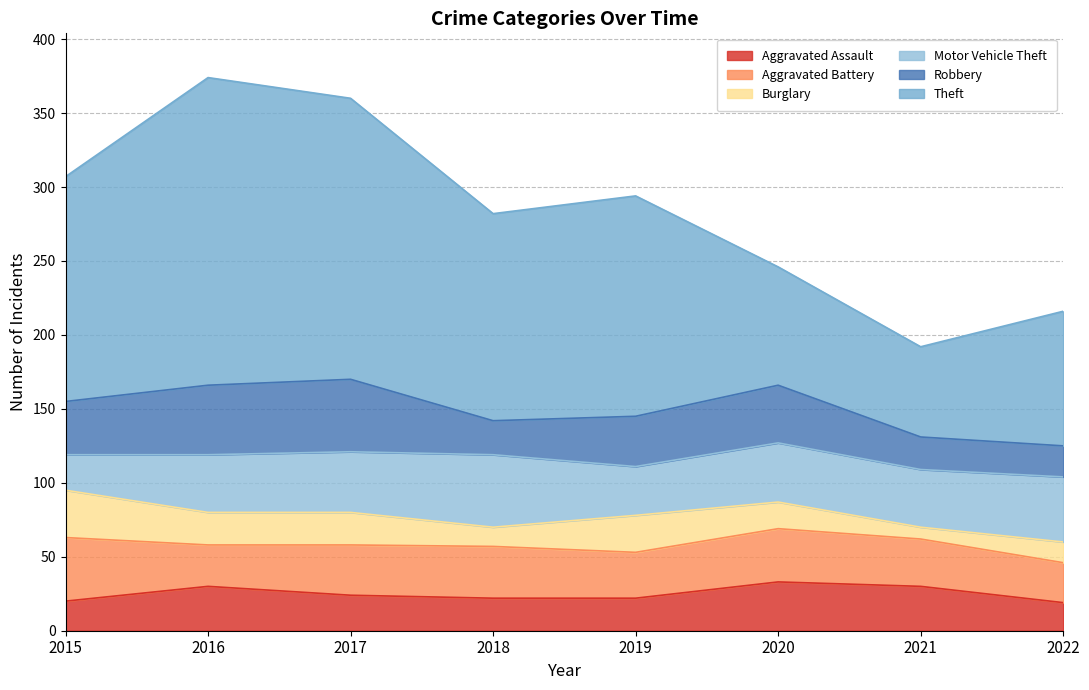

What is the minimum value shown in the chart?

8